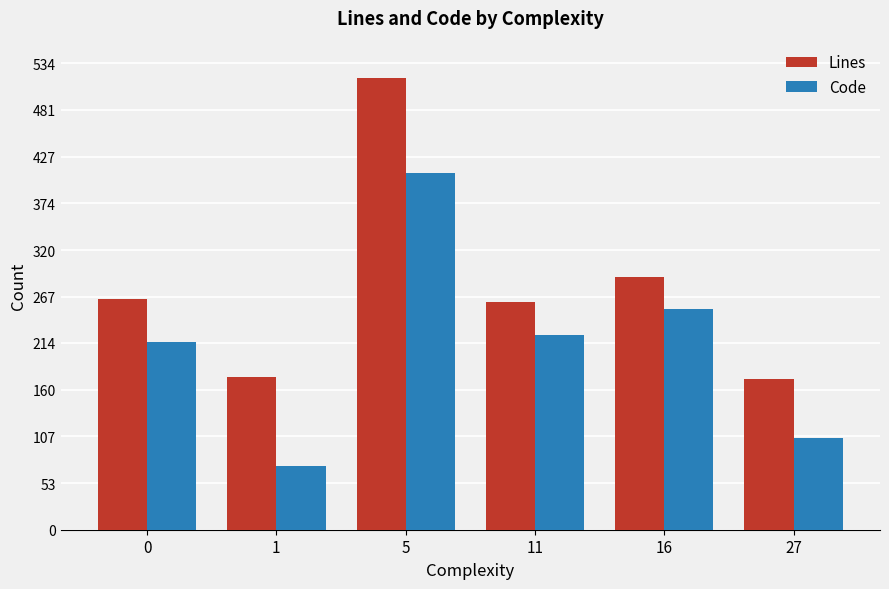

Between 1 and 11, which series saw the biggest shift?

Code